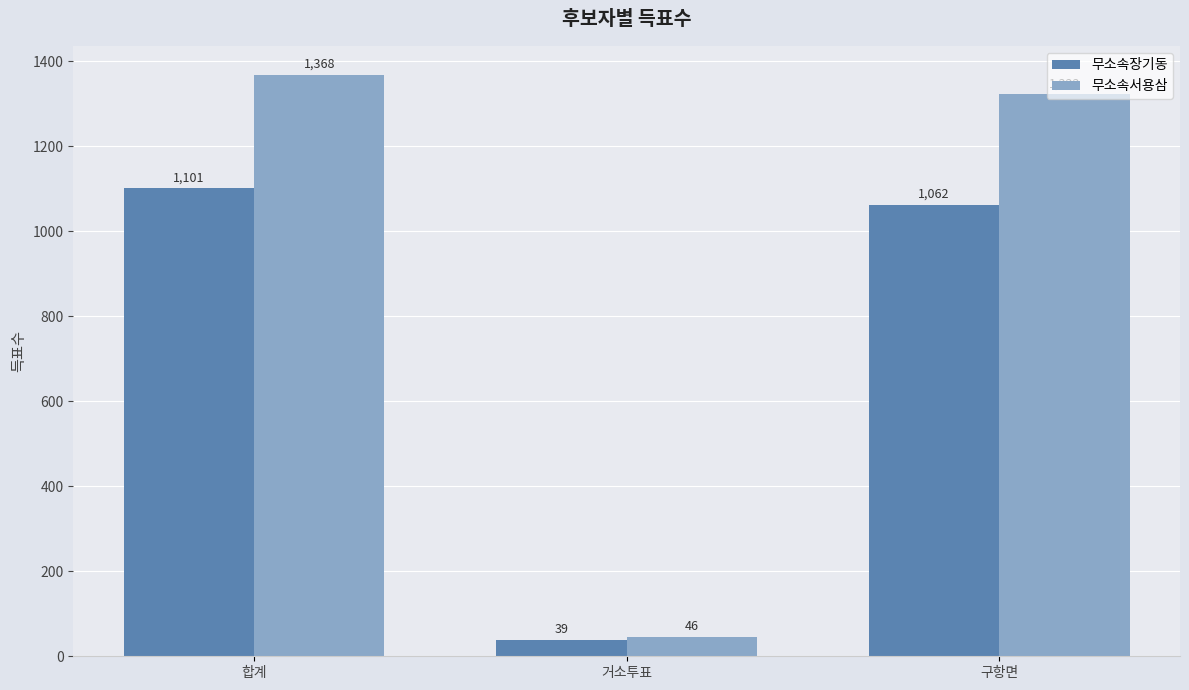

What is the minimum value shown in the chart?

39